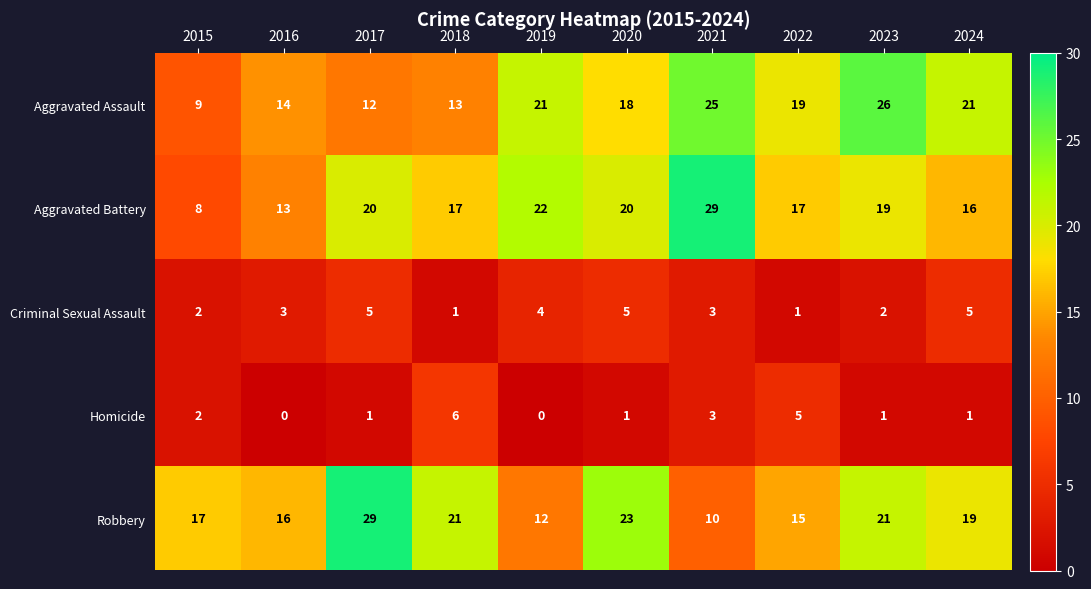

The value of Robbery at 2023 is 21. True or false?

True